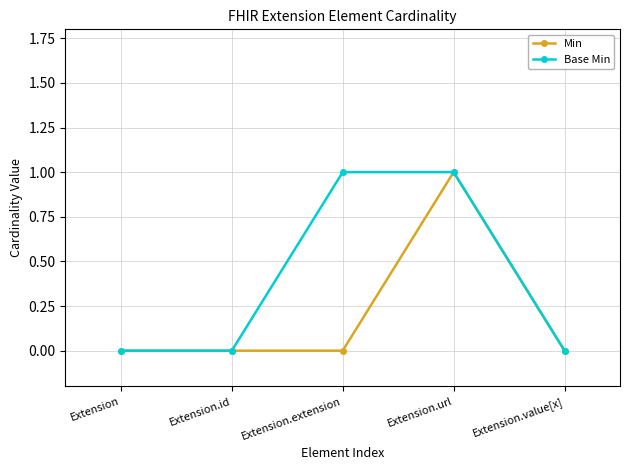

The Base Min series shows 0 at Extension. True or false?

True